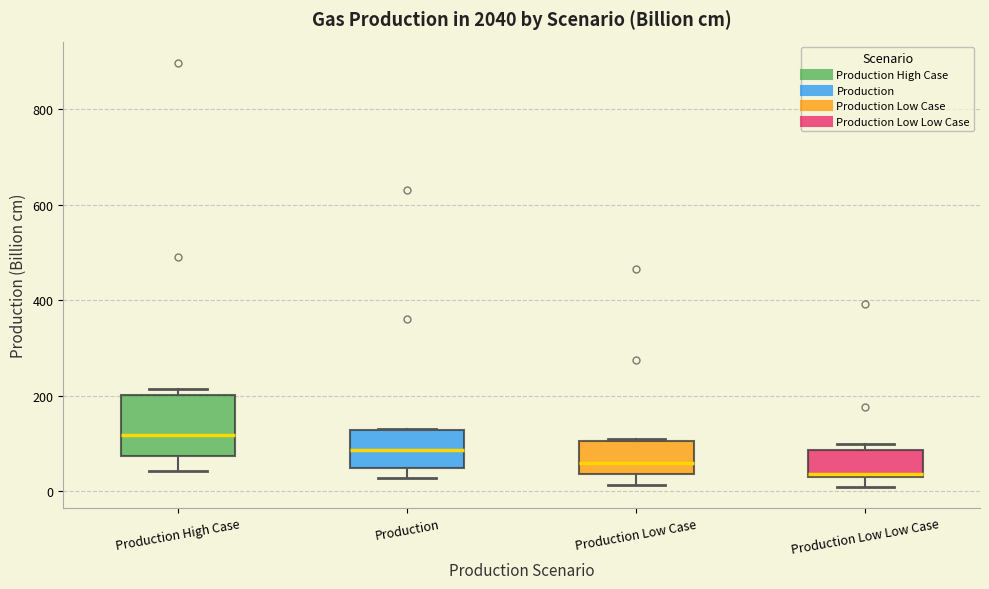

Where is the upper edge of the box for Production Low Low Case on the y-axis? The values are not printed on the chart, so give them approximately, as read against the axis.

80